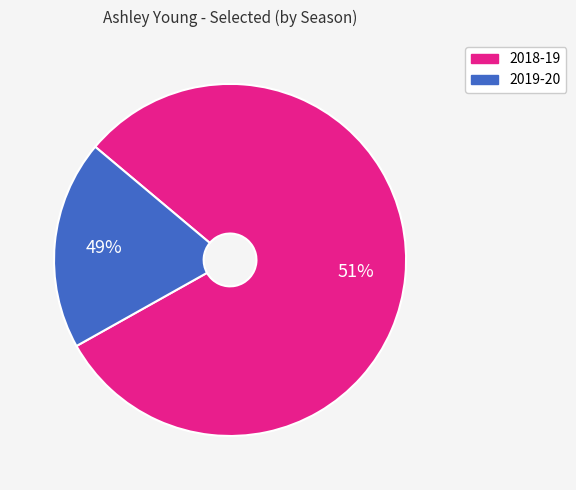

Rank the categories by value from highest to lowest.

2018-19, 2019-20